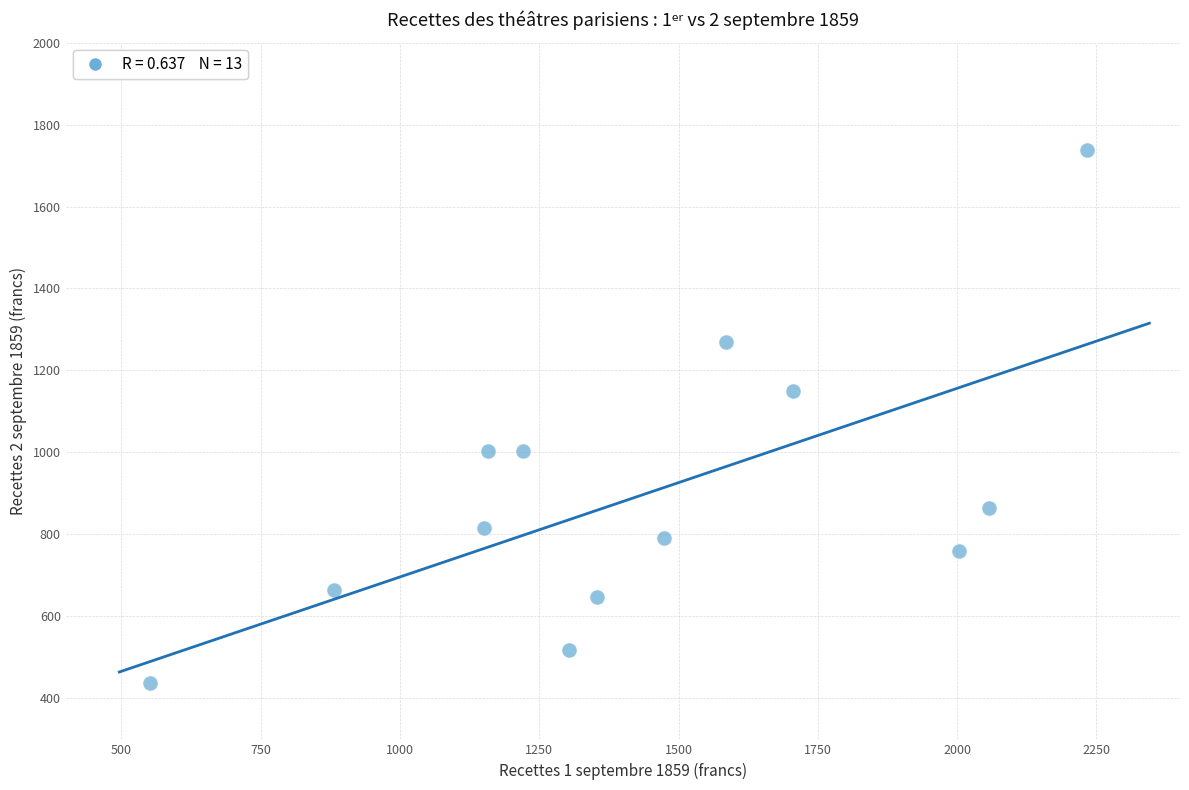

What Y value in the scatter plot is closest to 1087?

1150.0